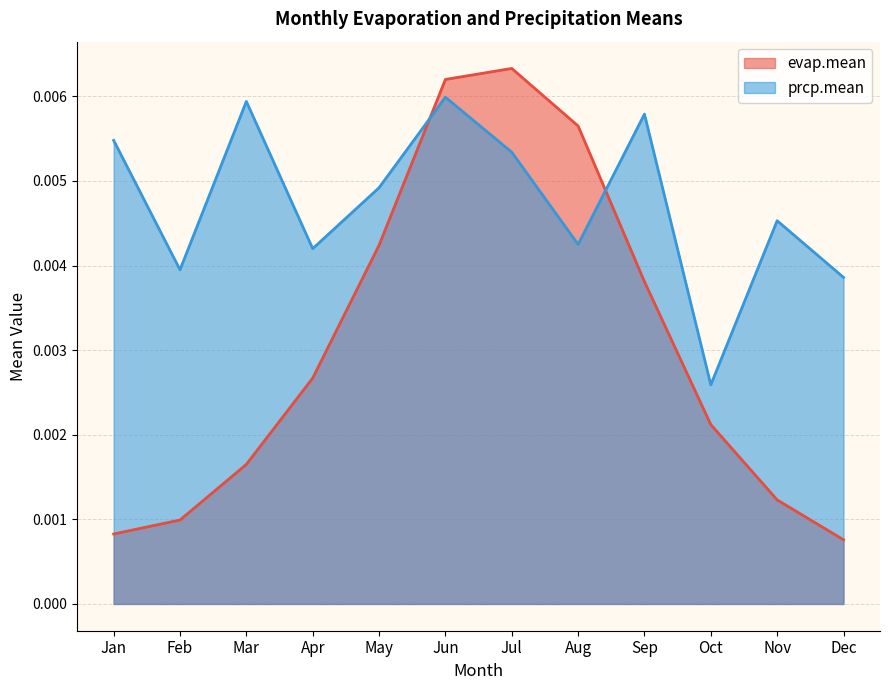

In prcp.mean, how many points are higher than both neighbors (excluding endpoints)?

4